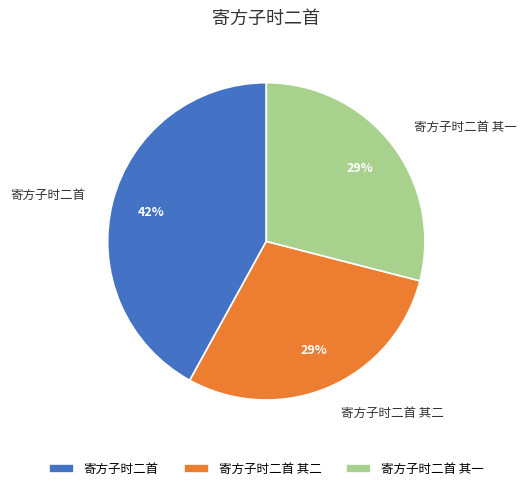

Does any single category account for the majority?

No